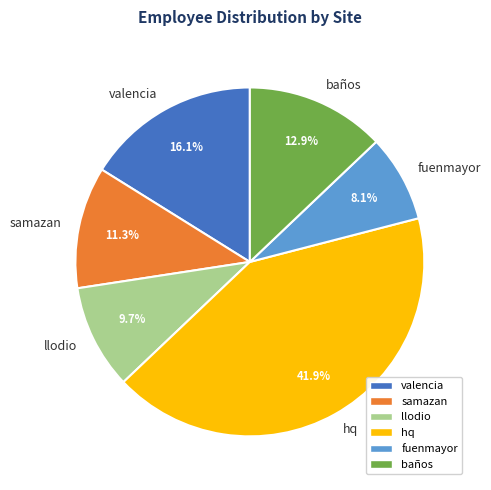

Rank the categories by value from lowest to highest.

fuenmayor, llodio, samazan, baños, valencia, hq